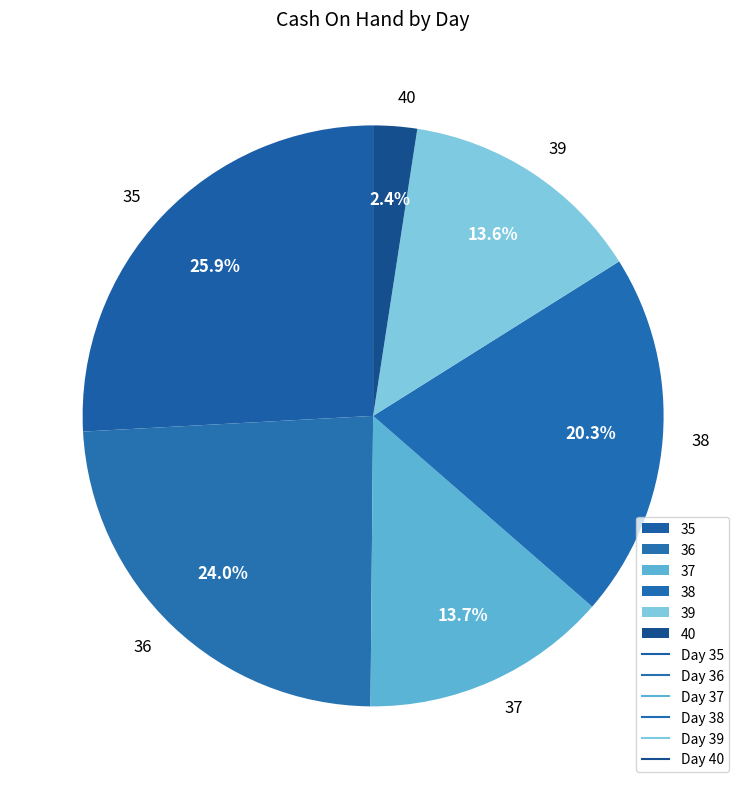

What is the ratio of the value at 36 to the value at 35?

0.9